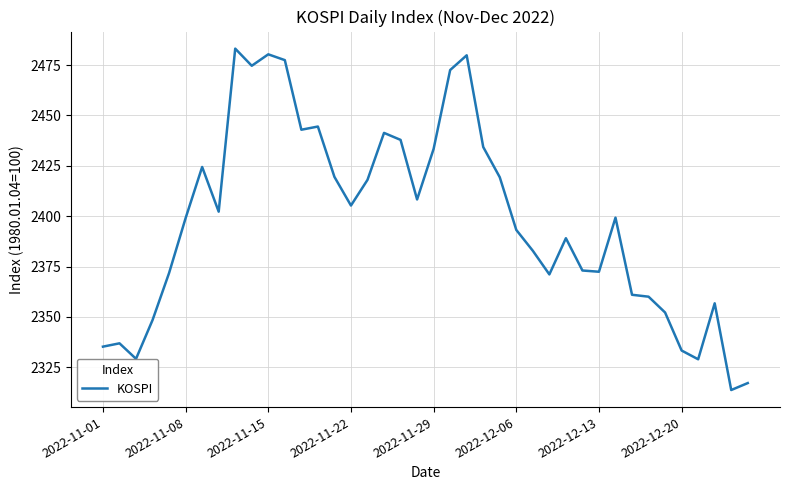

What is the difference between the maximum and minimum values?

169.5